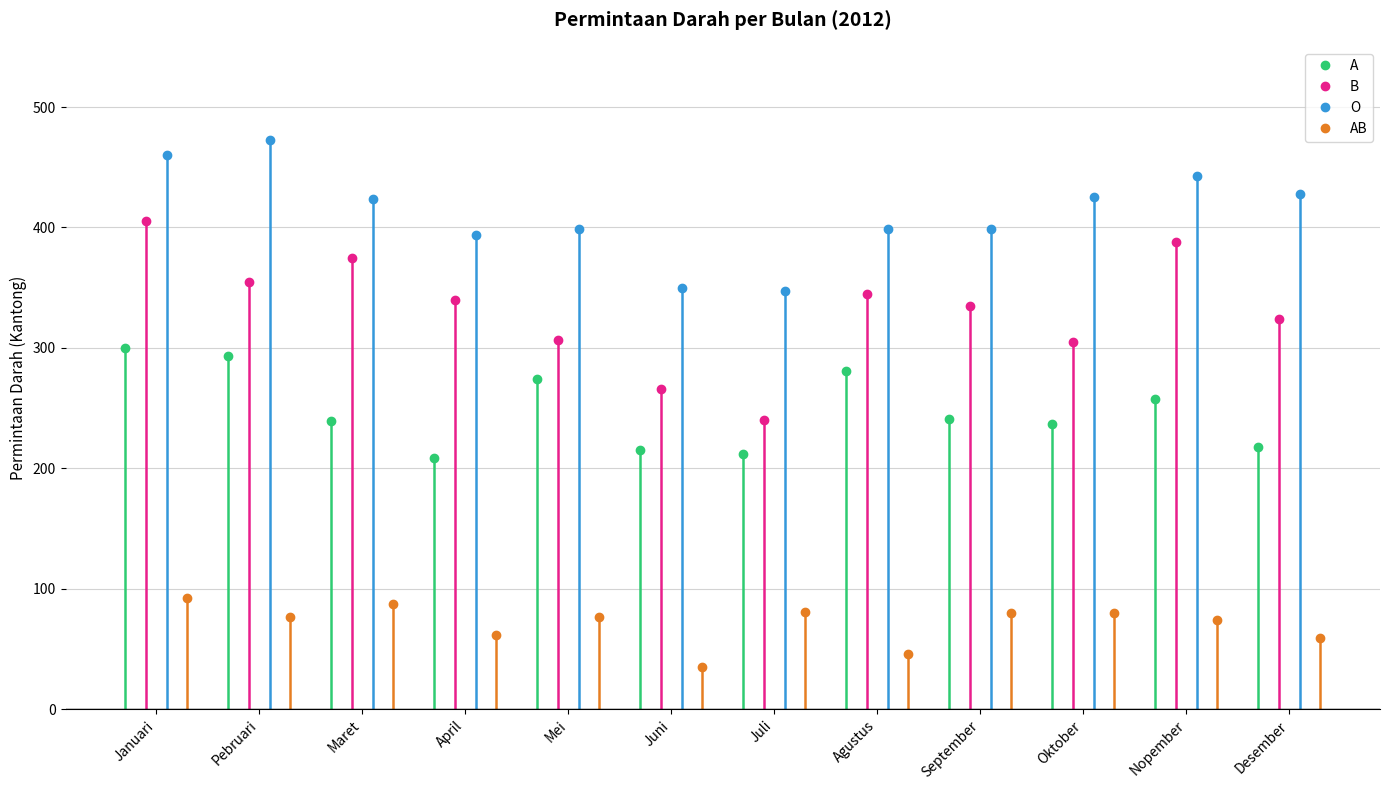

True or false: B has more than 2 points higher than both neighbors.

True